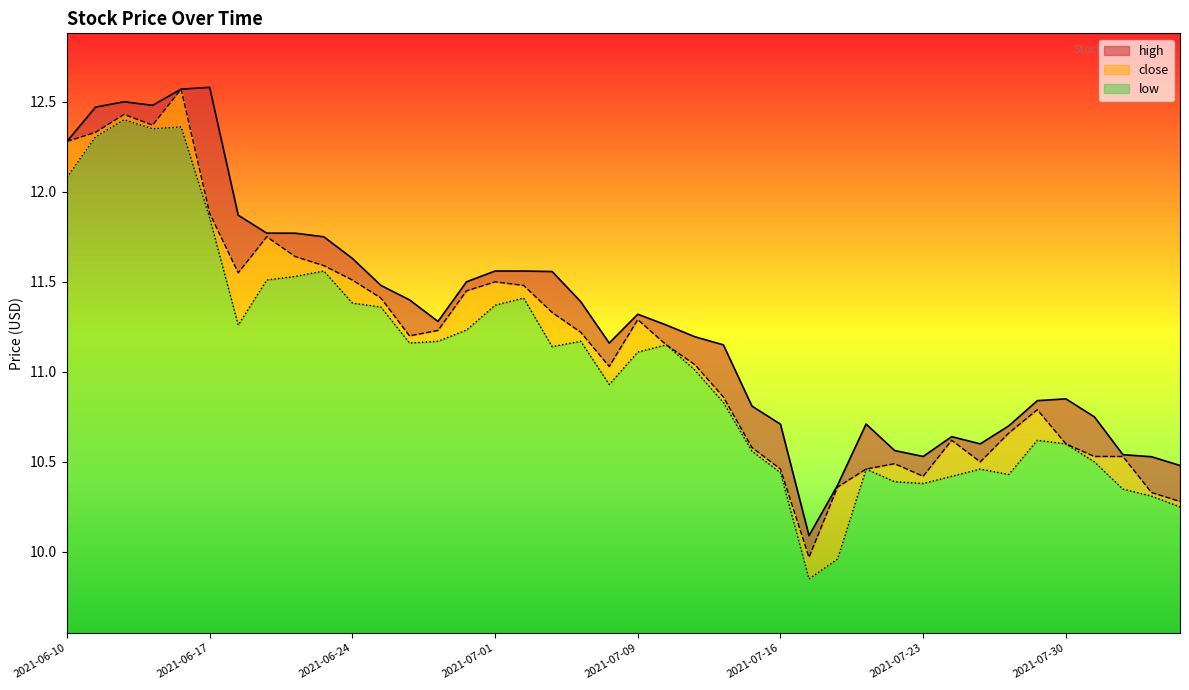

Reading left to right, what are all the values shown in this chart?

high: 12.3	12.5	12.5	12.5	12.6	12.6	11.9	11.8	11.8	11.8	11.6	11.5	11.4	11.3	11.5	11.6	11.6	11.6	11.4	11.2	11.3	11.3	11.2	11.2	10.8	10.7	10.1	10.4	10.7	10.6	10.5	10.6	10.6	10.7	10.8	10.8	10.8	10.5	10.5	10.5
close: 12.3	12.3	12.4	12.4	12.6	11.9	11.6	11.8	11.6	11.6	11.5	11.4	11.2	11.2	11.4	11.5	11.5	11.3	11.2	11.0	11.3	11.2	11.0	10.9	10.6	10.5	10.0	10.4	10.5	10.5	10.4	10.6	10.5	10.7	10.8	10.6	10.5	10.5	10.3	10.3
low: 12.1	12.3	12.4	12.3	12.4	11.9	11.3	11.5	11.5	11.6	11.4	11.4	11.2	11.2	11.2	11.4	11.4	11.1	11.2	10.9	11.1	11.2	11.0	10.8	10.6	10.4	9.8	10.0	10.5	10.4	10.4	10.4	10.5	10.4	10.6	10.6	10.5	10.3	10.3	10.2